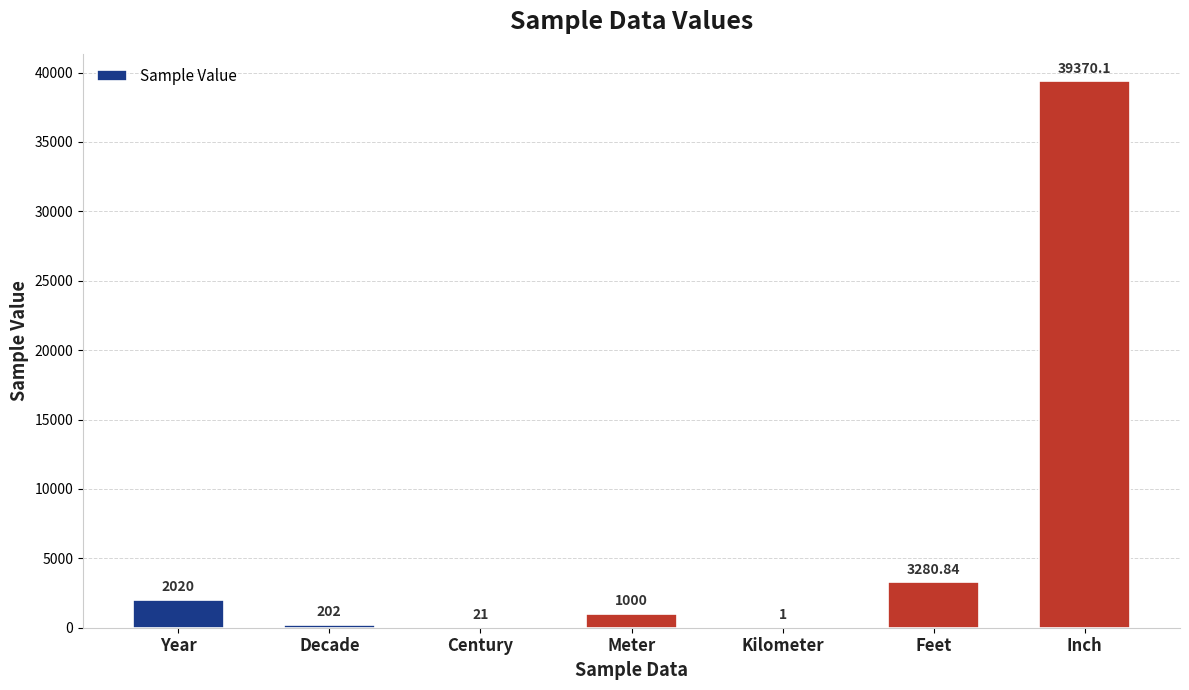

At which label does the data first exceed 1000?

Year